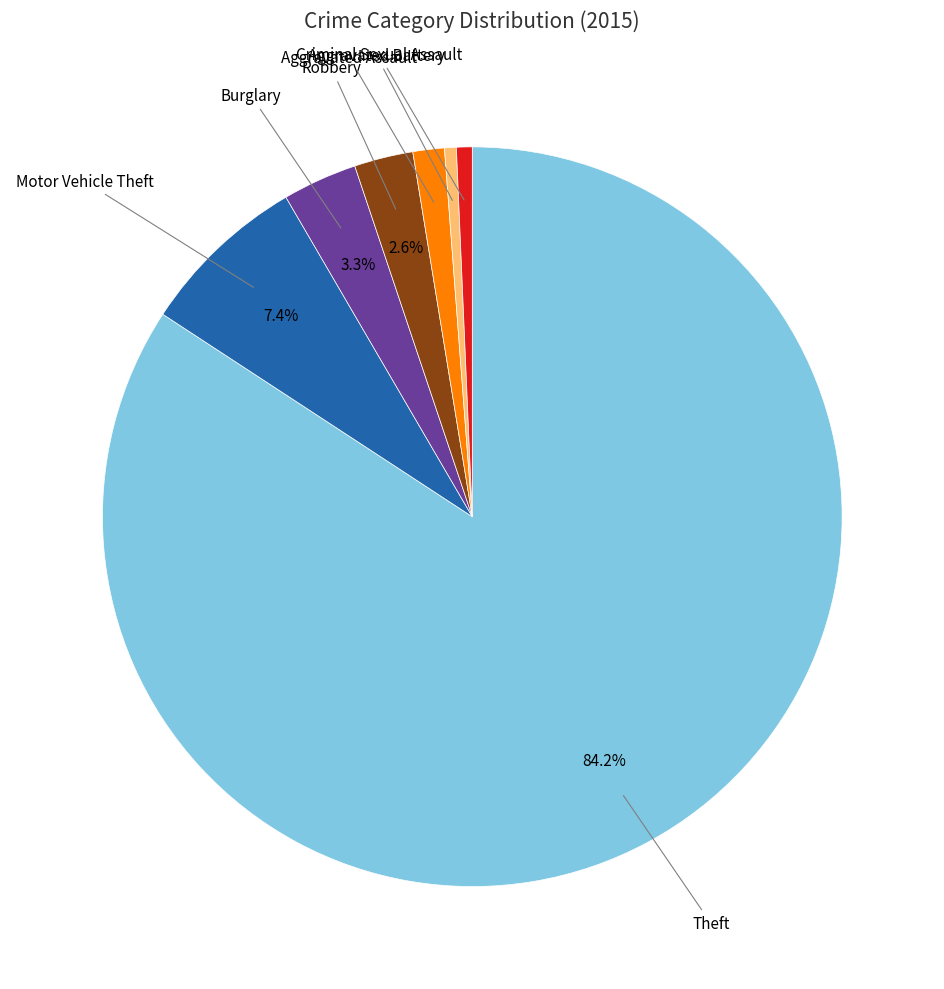

Is there any slice that represents more than half of the pie?

Yes